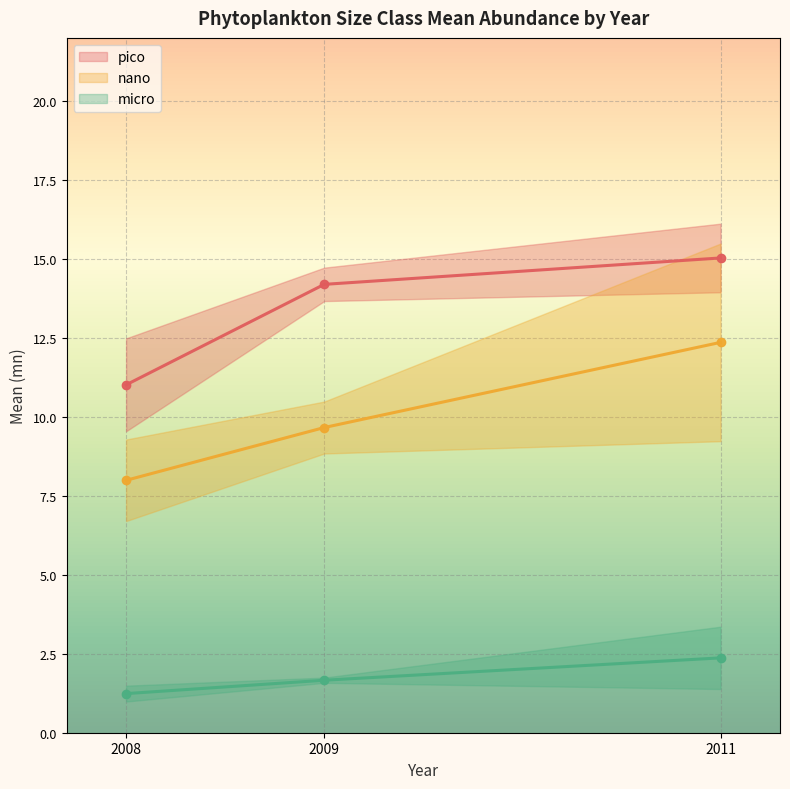

Reading left to right, what are all the values shown in this chart?

pico mean: 2008=11.0	2009=14.2	2011=15.0
nano mean: 2008=8.0	2009=9.7	2011=12.4
micro mean: 2008=1.2	2009=1.7	2011=2.4